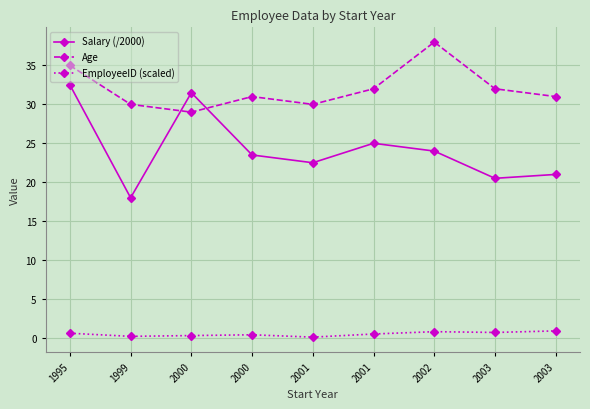

True or false: EmployeeID (scaled) and Age intersect in this chart.

False